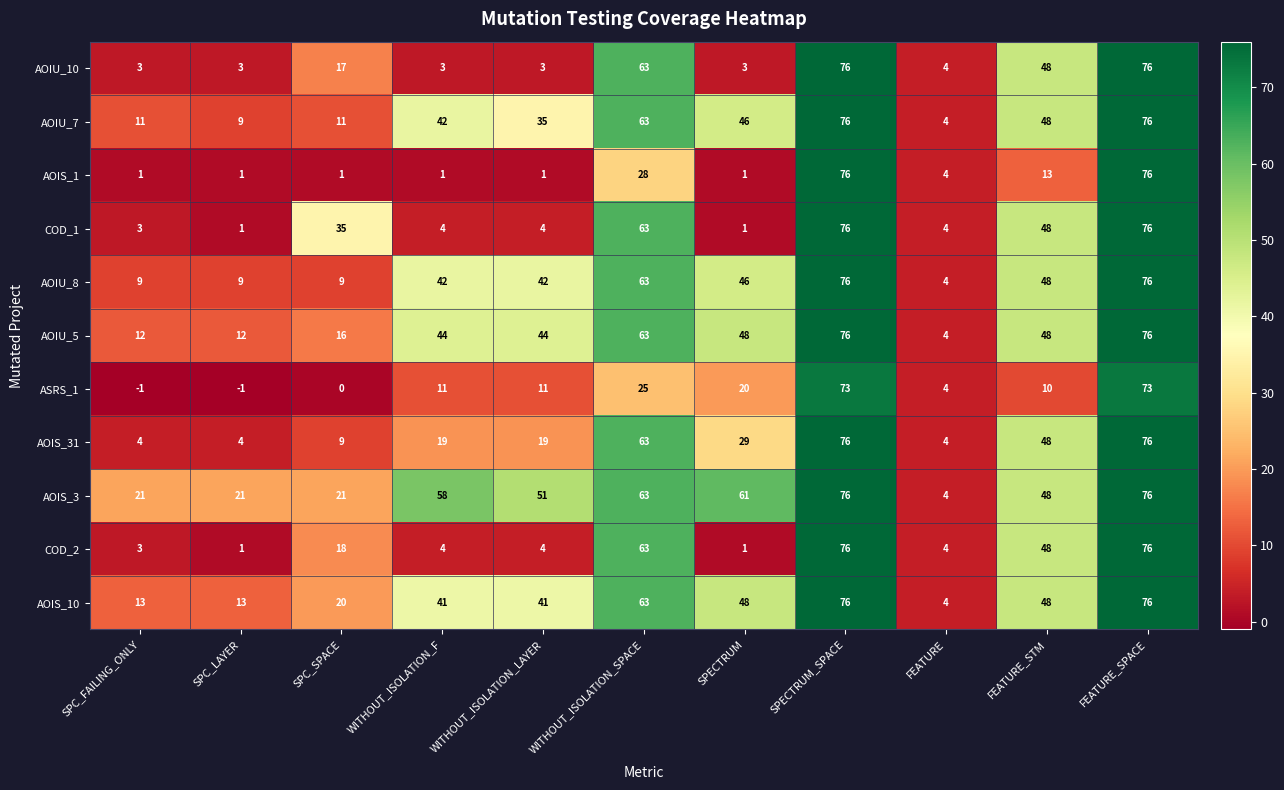

Where does the AOIS_3 series first go above 51?

WITHOUT_ISOLATION_F